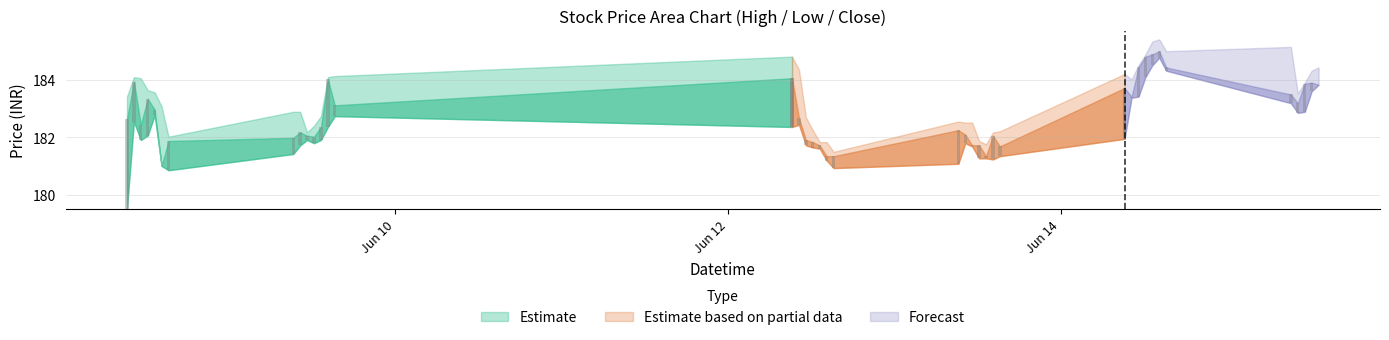

What is the lowest value of the Close series?

181.0